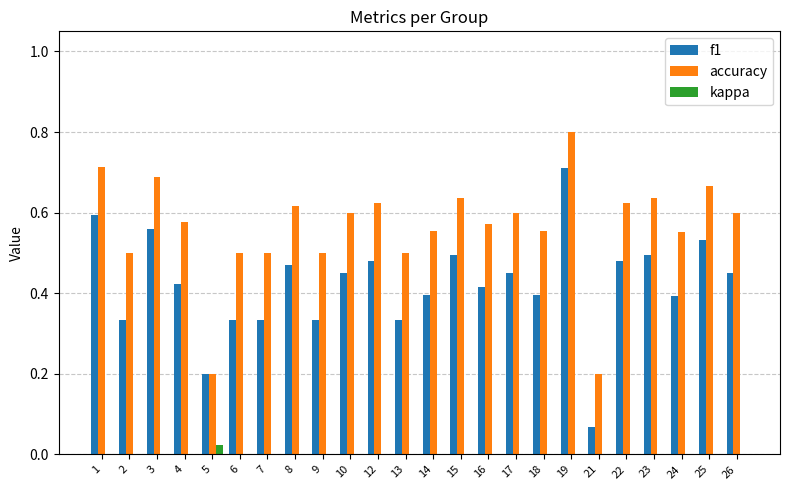

Which category has the highest value in the accuracy series?

19